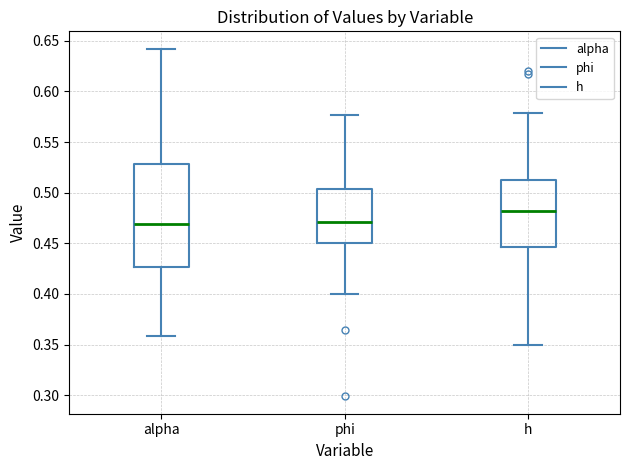

Reading left to right, read every box against the y-axis: the position of its median line, the range the box covers, and the ends of its whiskers. The values are not printed on the chart, so give them approximately, as read against the axis.

alpha: median 0.470, box 0.425 to 0.530, whiskers 0.360 to 0.640
phi: median 0.470, box 0.450 to 0.505, whiskers 0.400 to 0.575
h: median 0.480, box 0.445 to 0.510, whiskers 0.350 to 0.580